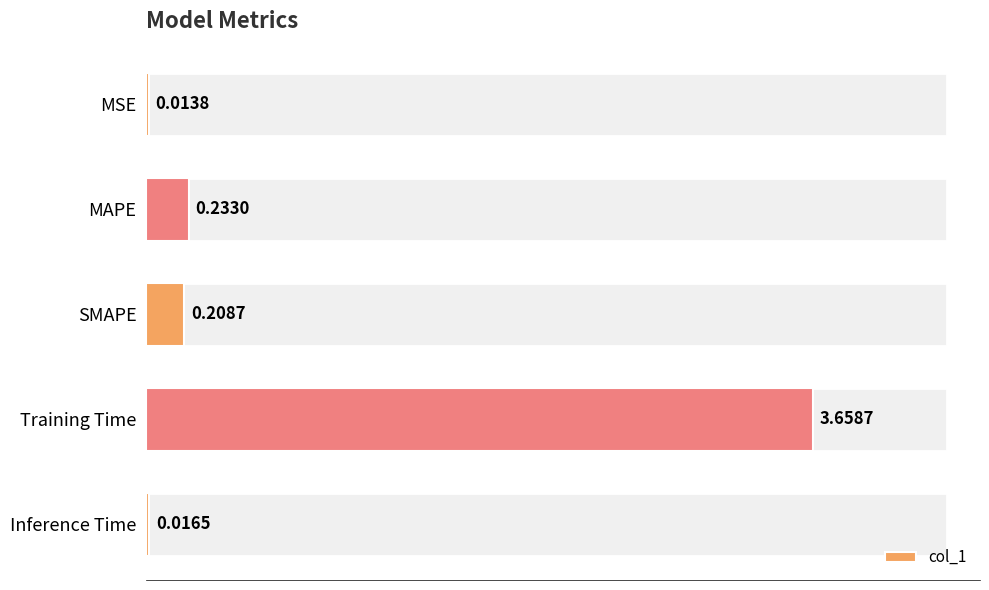

What is the sum of all values?

4.1